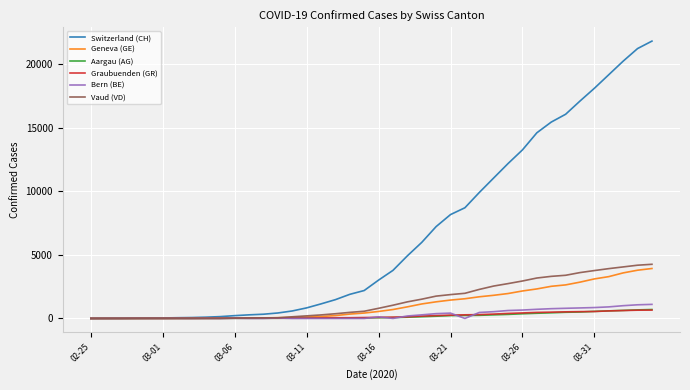

Which series has the largest total across all categories?

Switzerland (CH)